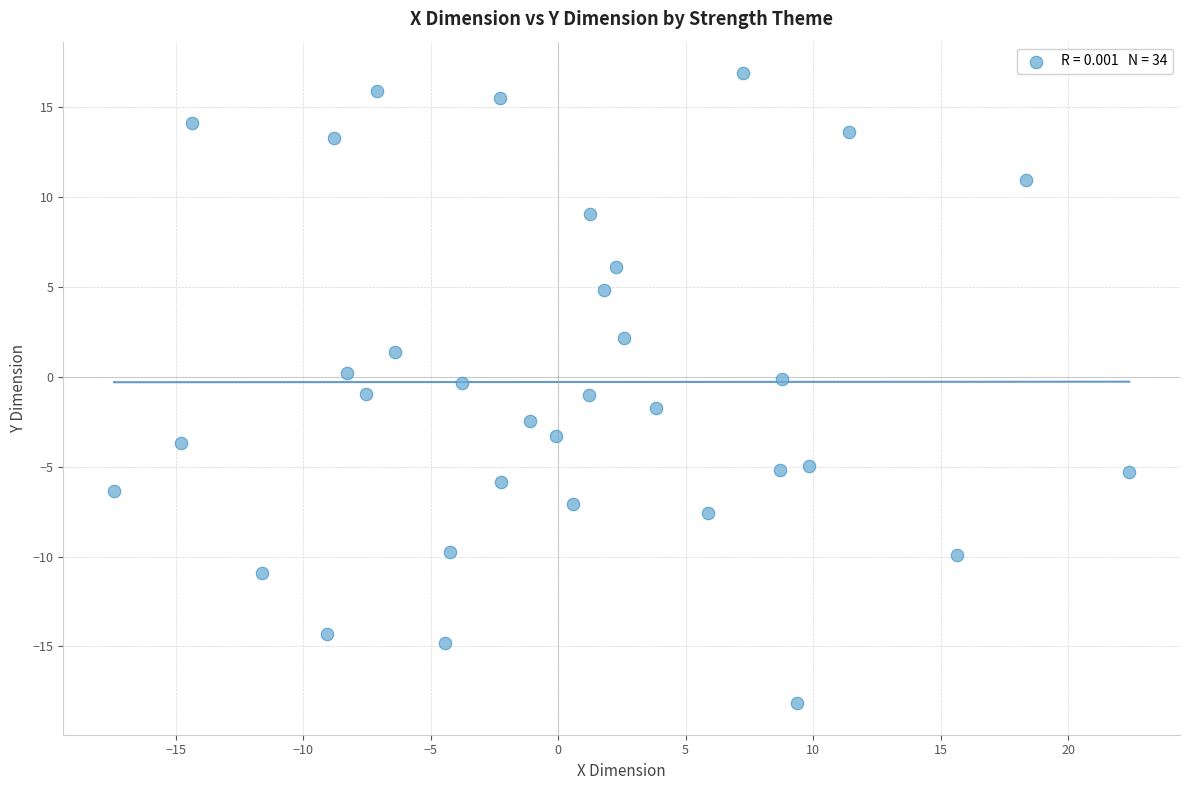

What is the range of Y values (max minus min)?

35.1